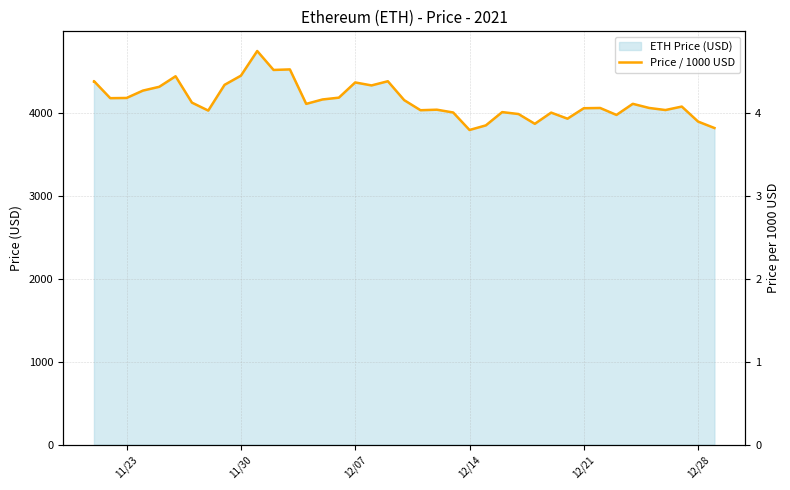

What is the average value?

4.2